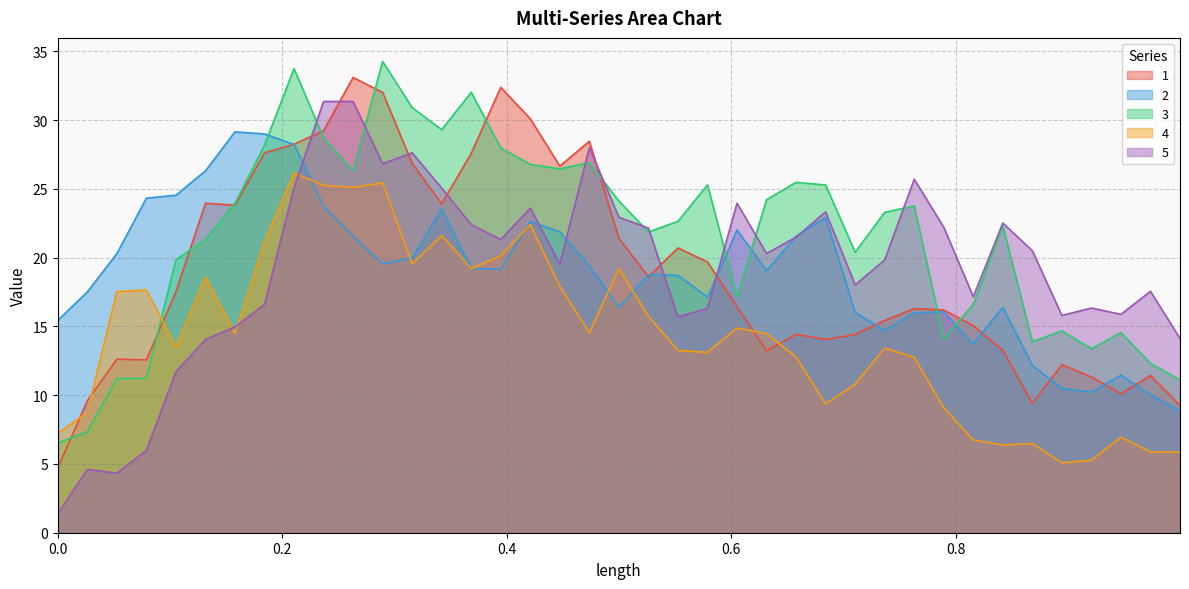

Reading left to right, extract all data points from this chart.

1: 4.7	9.6	12.6	12.6	17.5	24.0	23.8	27.6	28.2	29.2	33.1	32.0	26.9	23.9	27.6	32.4	30.1	26.7	28.5	21.4	18.6	20.7	19.7	16.4	13.2	14.4	14.1	14.4	15.4	16.3	16.2	15.1	13.3	9.4	12.2	11.3	10.1	11.4	9.3
2: 15.4	17.5	20.3	24.3	24.5	26.3	29.2	29.0	28.2	23.7	21.6	19.5	20.0	23.5	19.2	19.2	22.6	21.9	19.4	16.4	18.8	18.7	17.1	22.0	19.1	21.6	22.9	16.0	14.7	16.0	16.1	13.7	16.4	12.2	10.5	10.2	11.5	10.0	8.9
3: 6.5	7.3	11.2	11.2	19.8	21.3	23.9	28.2	33.8	28.7	26.4	34.3	30.9	29.3	32.0	28.0	26.8	26.5	26.9	24.1	21.9	22.6	25.3	17.2	24.2	25.5	25.3	20.4	23.3	23.8	14.1	16.6	22.3	13.9	14.7	13.4	14.6	12.3	11.1
4: 7.2	8.8	17.5	17.7	13.5	18.6	14.5	21.2	26.2	25.3	25.1	25.4	19.5	21.6	19.2	20.1	22.4	17.9	14.5	19.2	15.7	13.3	13.1	14.9	14.5	12.8	9.4	10.8	13.4	12.8	9.1	6.8	6.4	6.5	5.1	5.3	6.9	5.9	5.8
5: 1.4	4.6	4.3	6.0	11.7	14.1	15.0	16.6	25.1	31.4	31.4	26.8	27.6	25.1	22.4	21.3	23.6	19.5	28.0	22.9	22.2	15.7	16.3	24.0	20.3	21.5	23.3	18.0	19.8	25.7	22.2	17.2	22.5	20.5	15.8	16.3	15.9	17.6	14.1